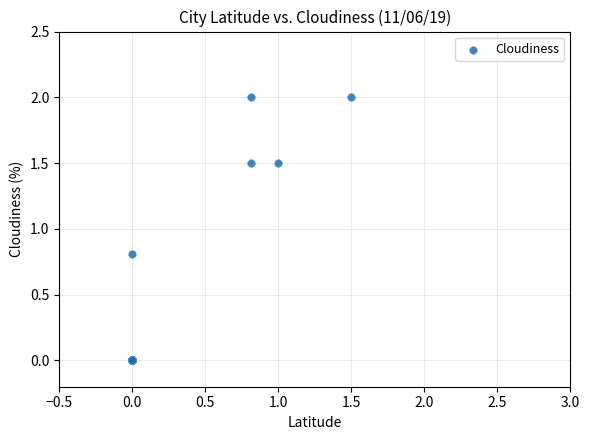

What Y value in the scatter plot is closest to 1?

0.8